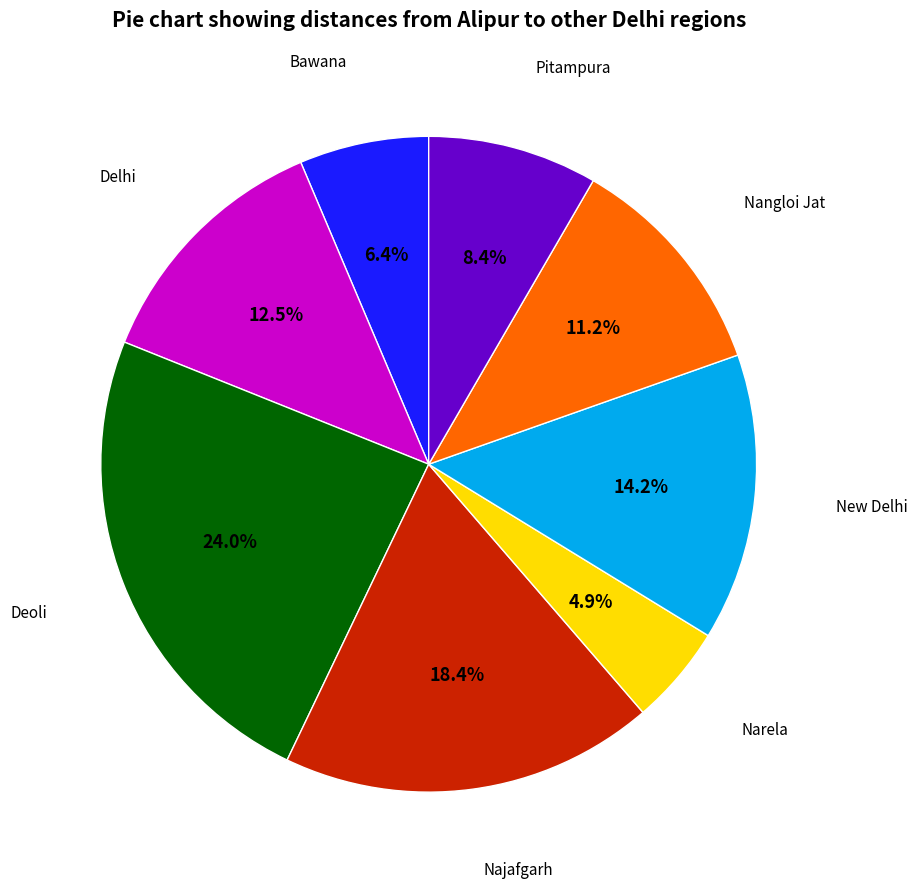

Does any single category account for the majority?

No